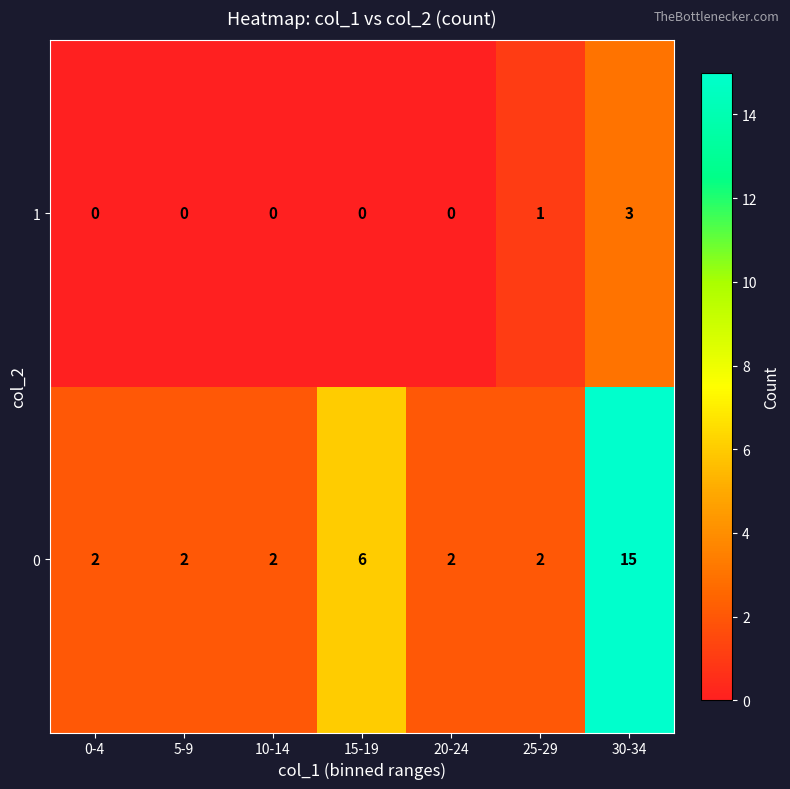

At which category is the sum across all series the highest?

30-34